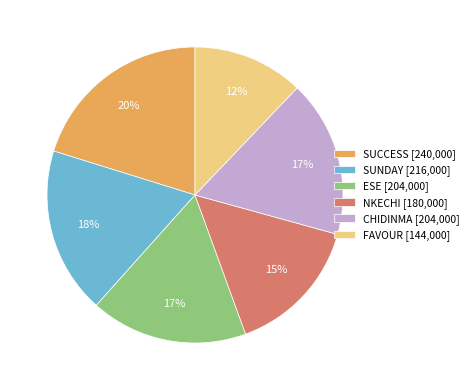

Which slice is the smallest?

FAVOUR